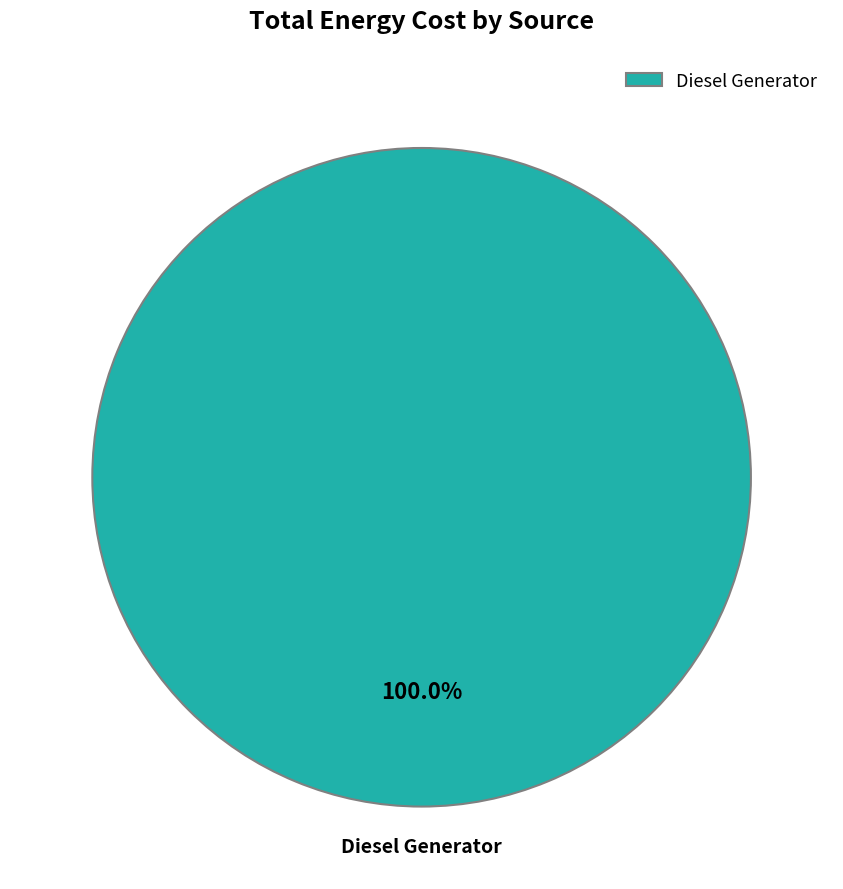

Does any single category account for the majority?

Yes